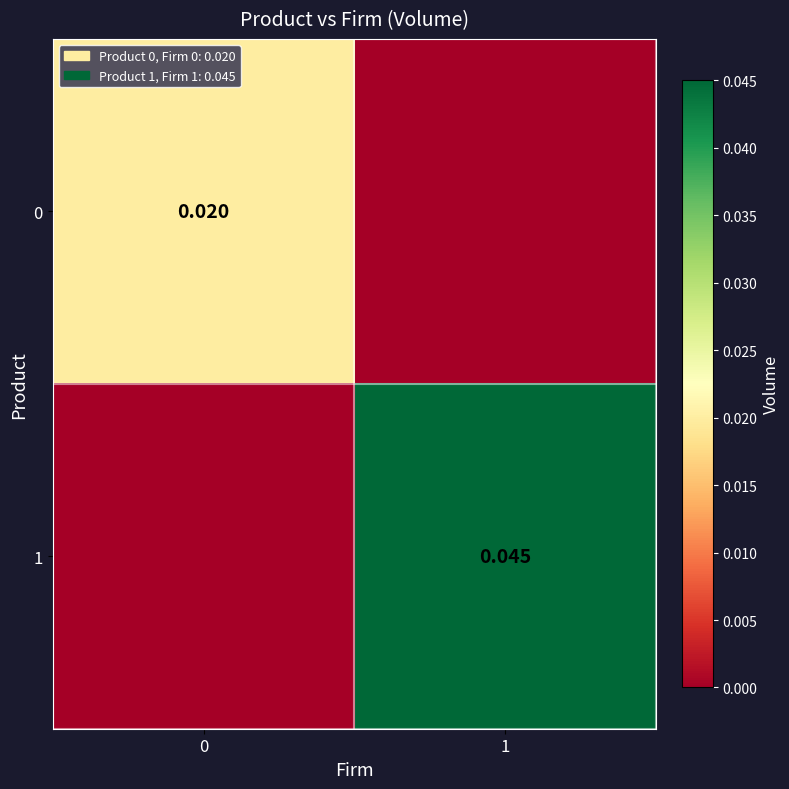

How many categories are shown in the chart?

2